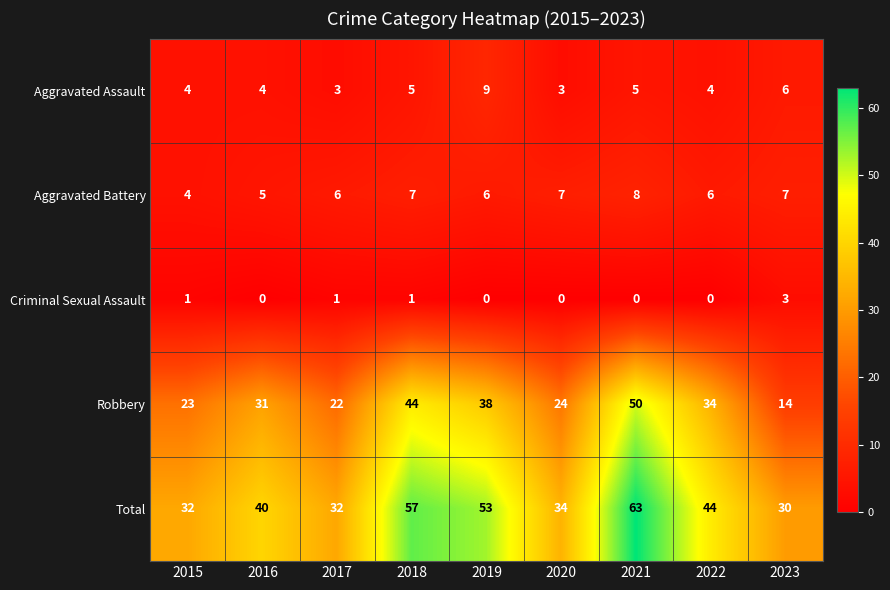

What is the maximum value shown in the chart?

63